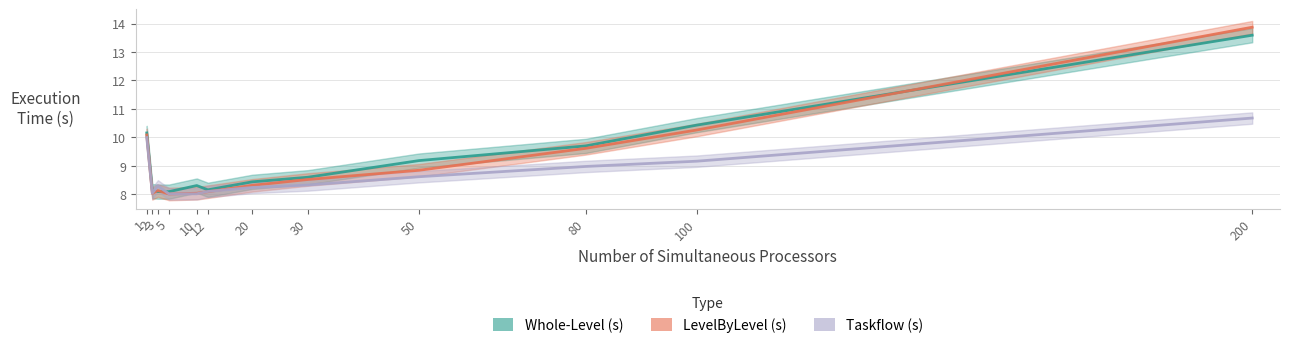

What is the highest value of the Whole-Level (s) series?

13.6